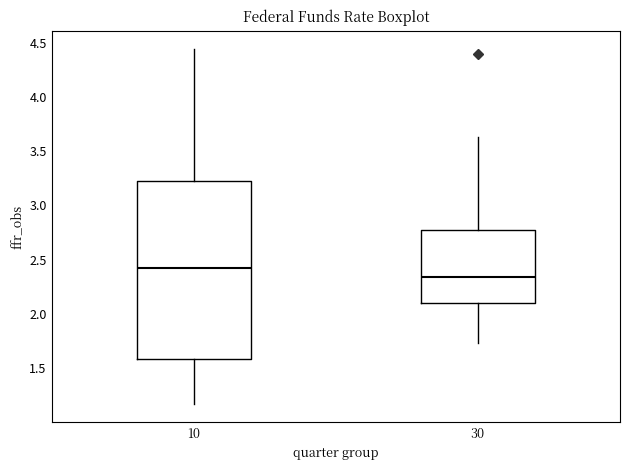

Reading left to right, transcribe this box plot: for each box, give where its median line is, the range the box spans, and where its two whiskers end, as read against the y-axis. The values are not printed on the chart, so give them approximately, as read against the axis.

10: median 2.45, box 1.60 to 3.20, whiskers 1.15 to 4.45
30: median 2.35, box 2.10 to 2.80, whiskers 1.75 to 3.65